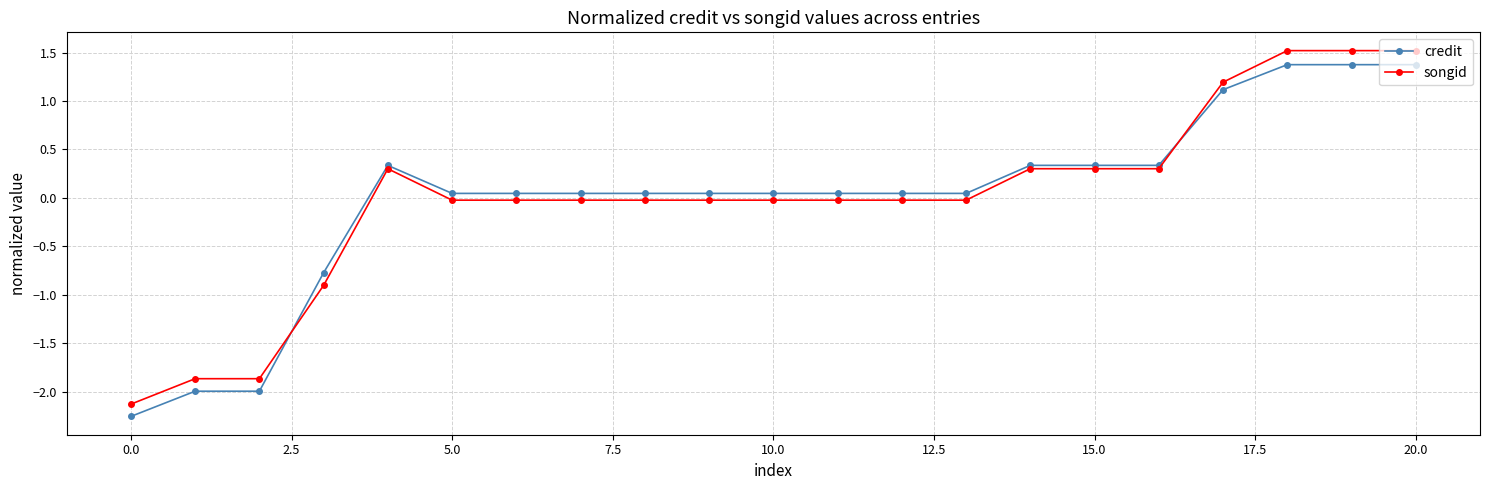

Which series has the largest range (max minus min)?

songid